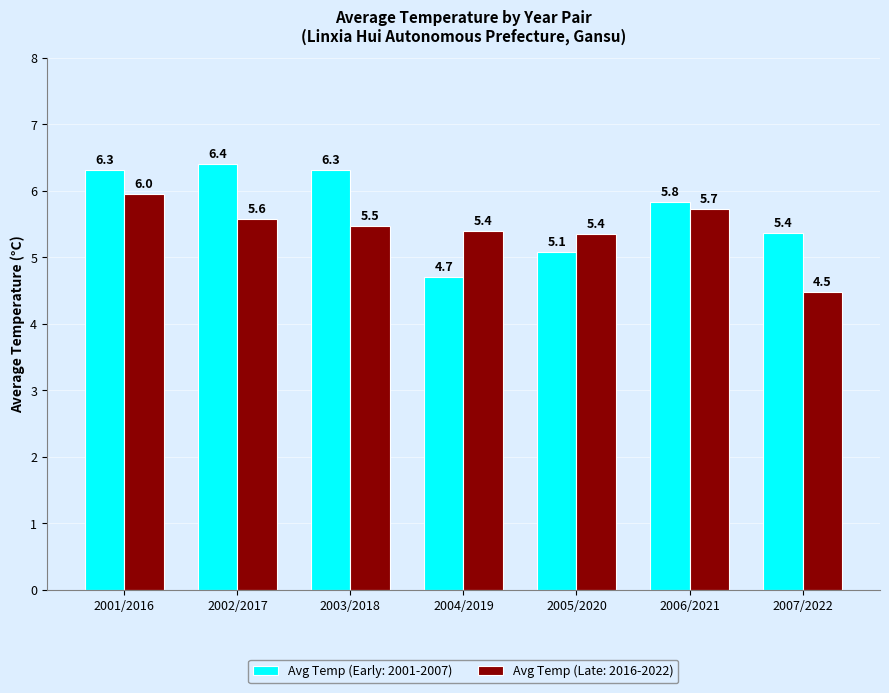

What is the value of the Avg Temp (Late: 2016-2022) bar at the 7th from the left?

4.5